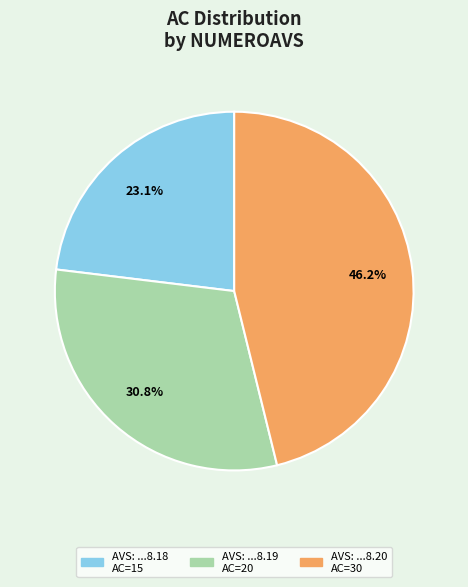

Does any single category account for the majority?

No